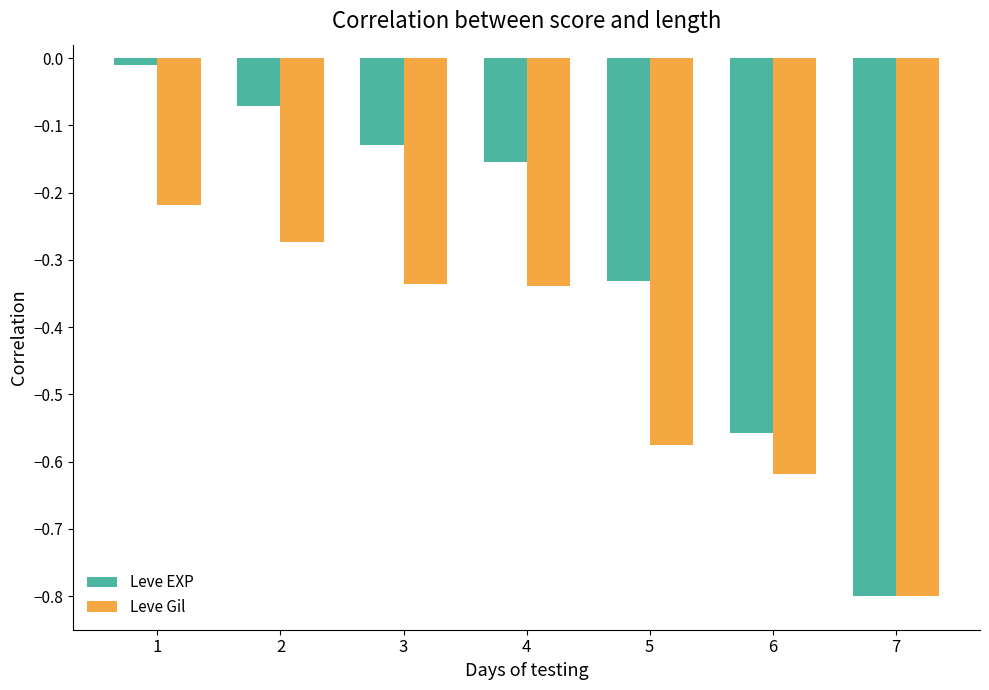

What are all the series names shown in the legend?

Leve EXP, Leve Gil